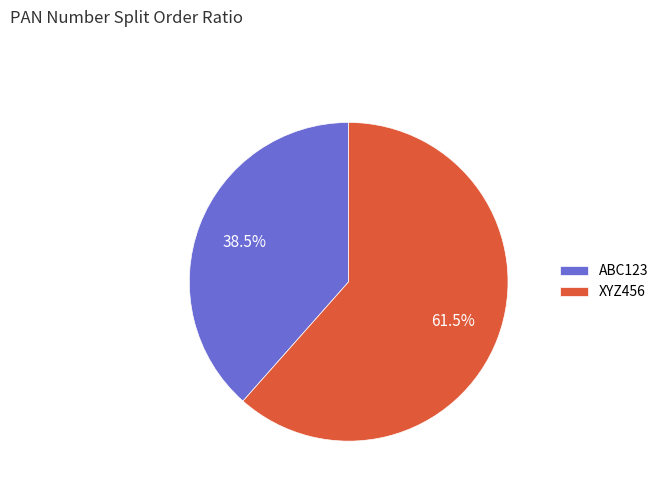

Which slice is the smallest?

ABC123